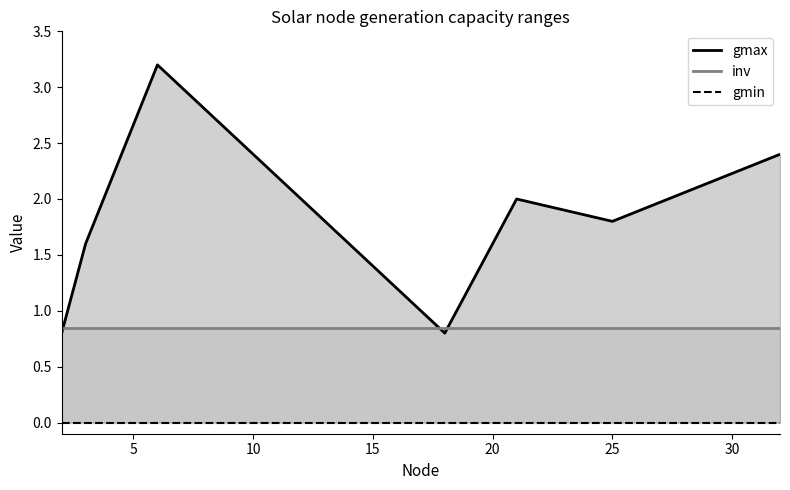

At 5, list the series in order from largest to smallest.

gmax, inv, gmin